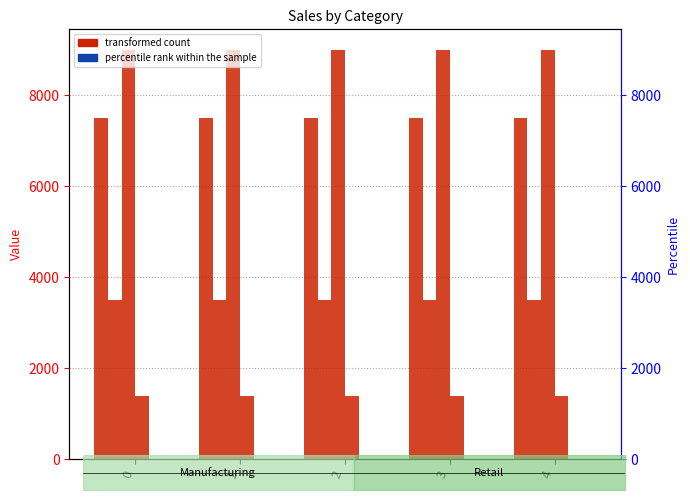

Rank the categories by Retail_0004 value from highest to lowest.

0, 1, 2, 3, 4